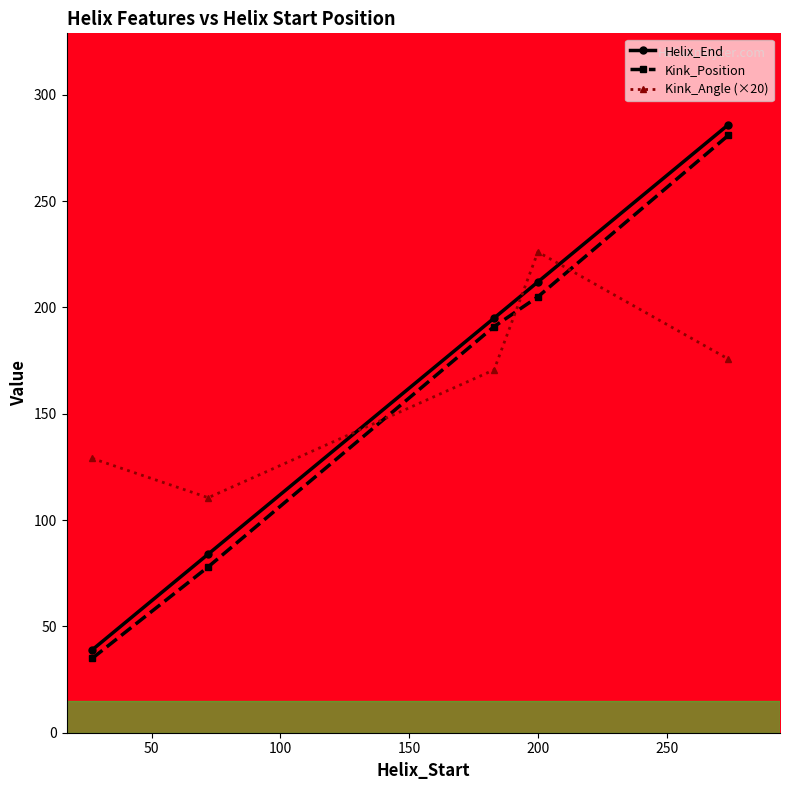

Which series has the widest spread of values?

Helix_End